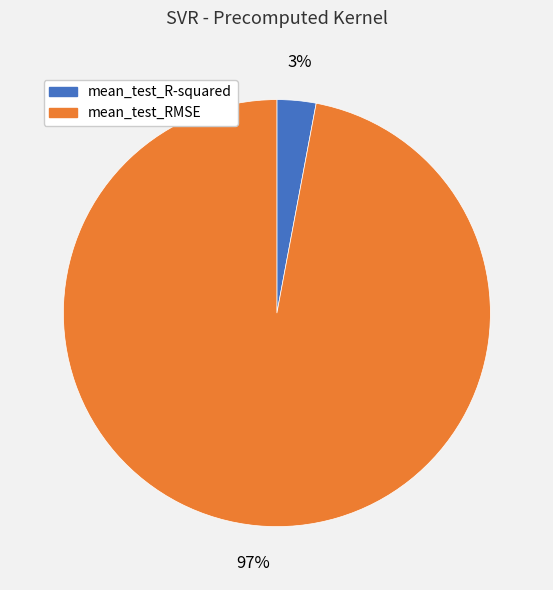

How many segments does this pie chart have?

2